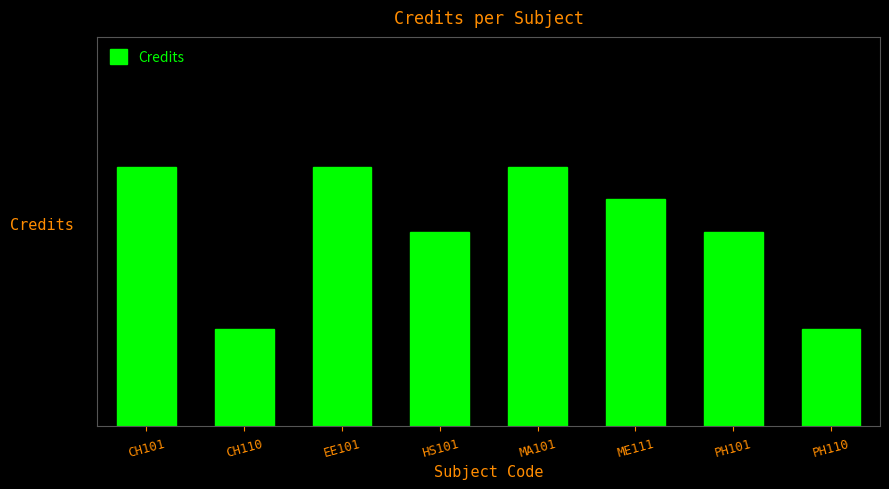

The chart shows a value of 6 at HS101. True or false?

True